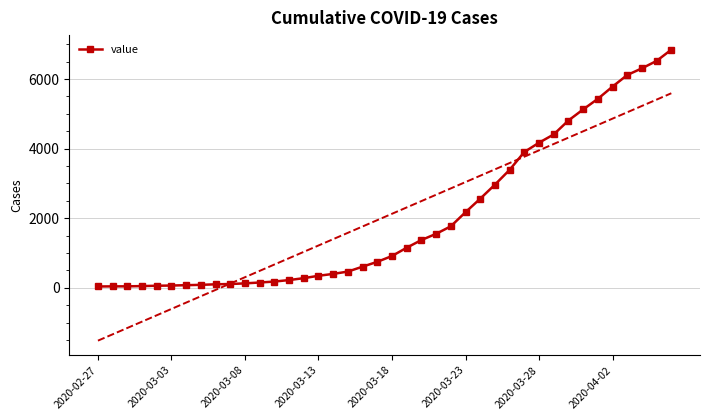

What position from the left is 17?

18